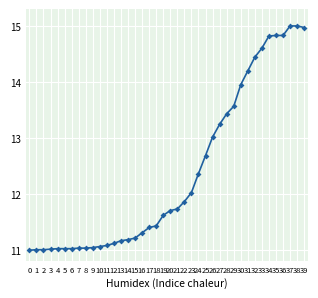

What is the sum of the values at 39 and 36?

29.8